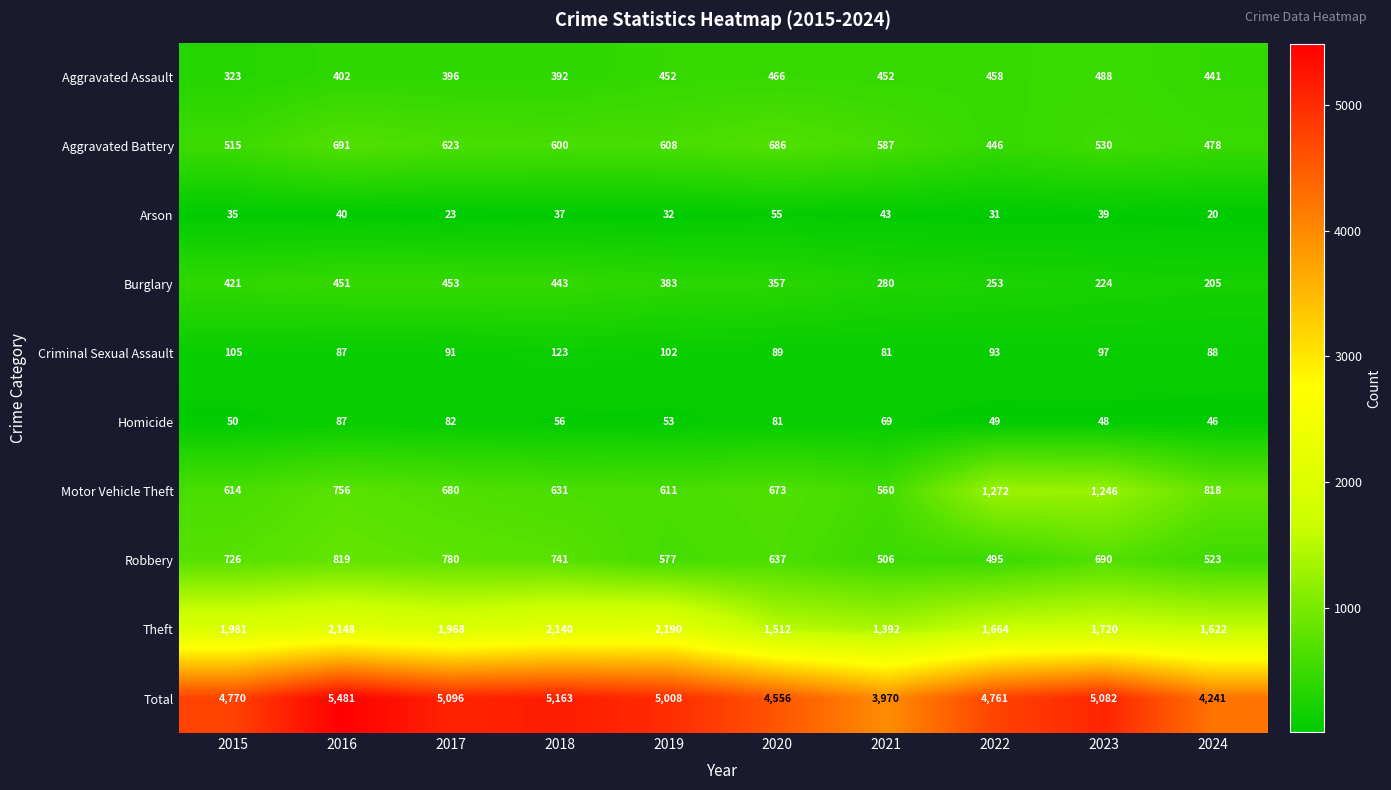

Which label corresponds to the largest value in the chart?

2016